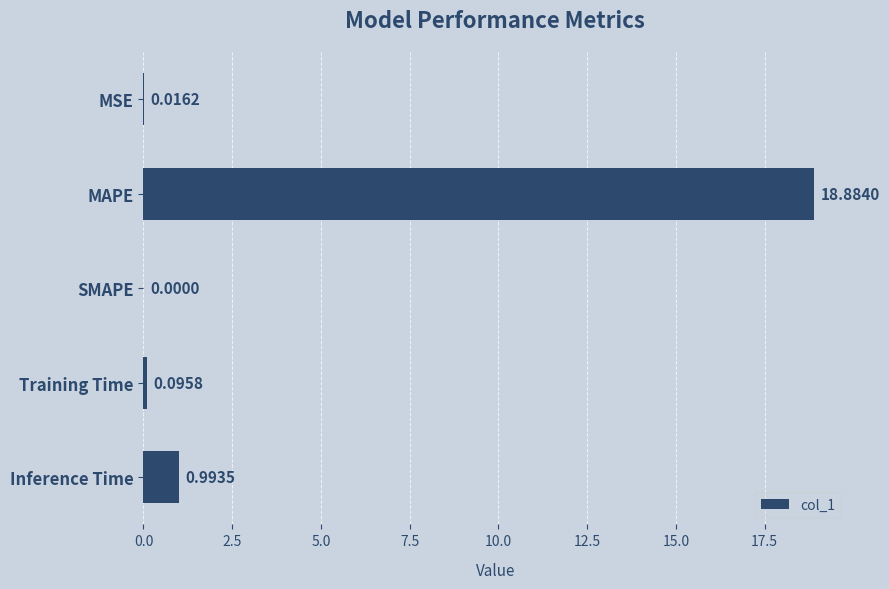

What is the sum of all values?

20.0